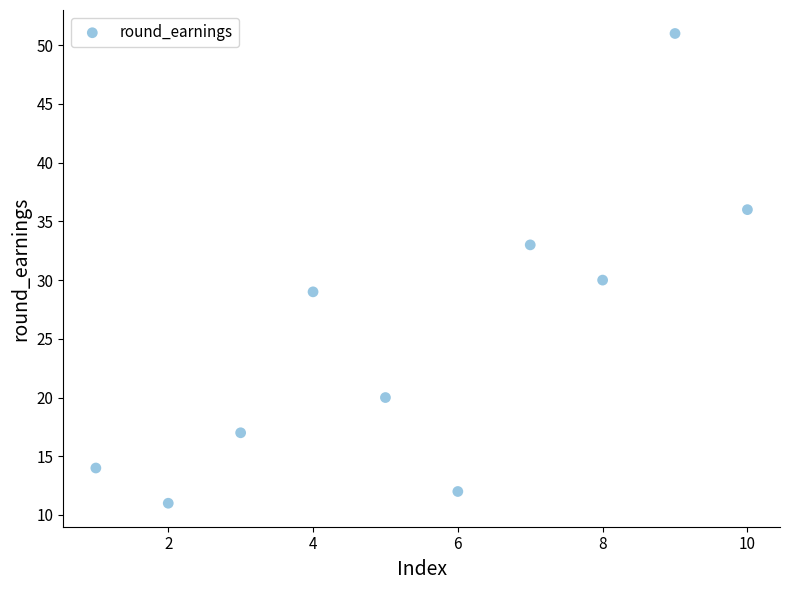

What is the range of Y values (max minus min)?

40